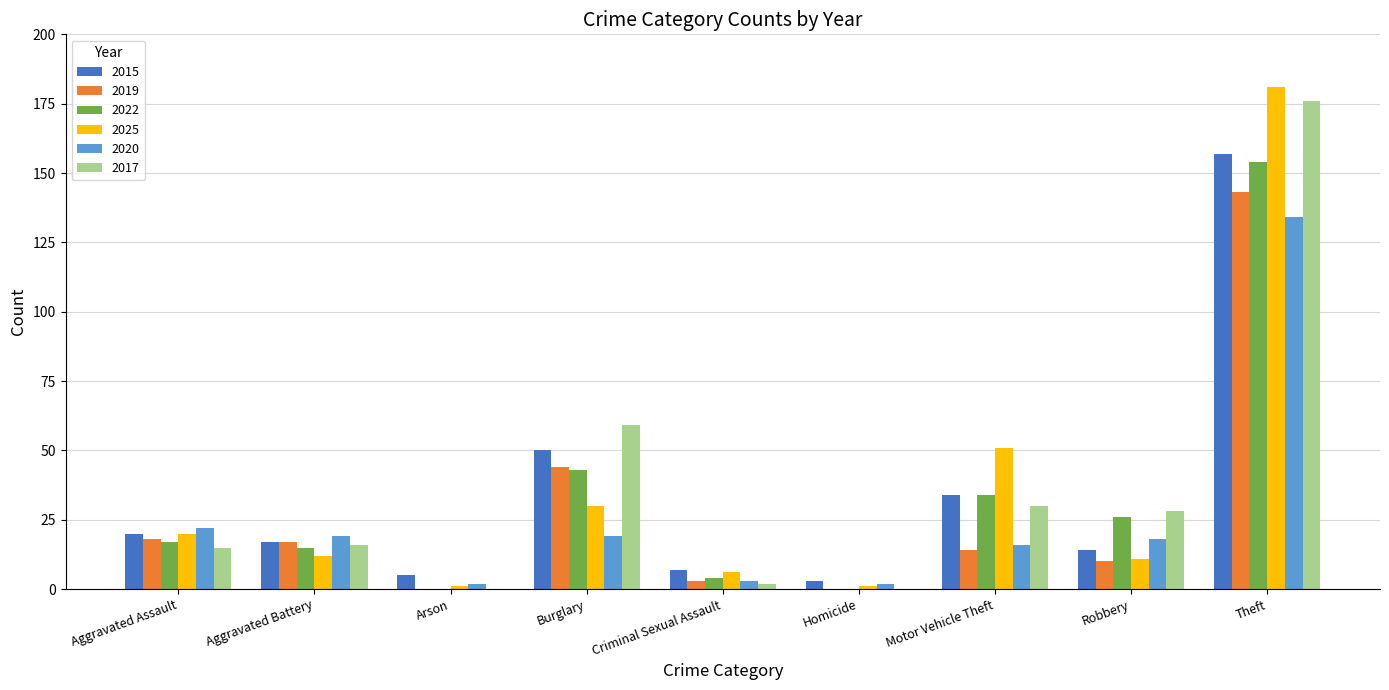

At which category is the sum across all series the highest?

Theft